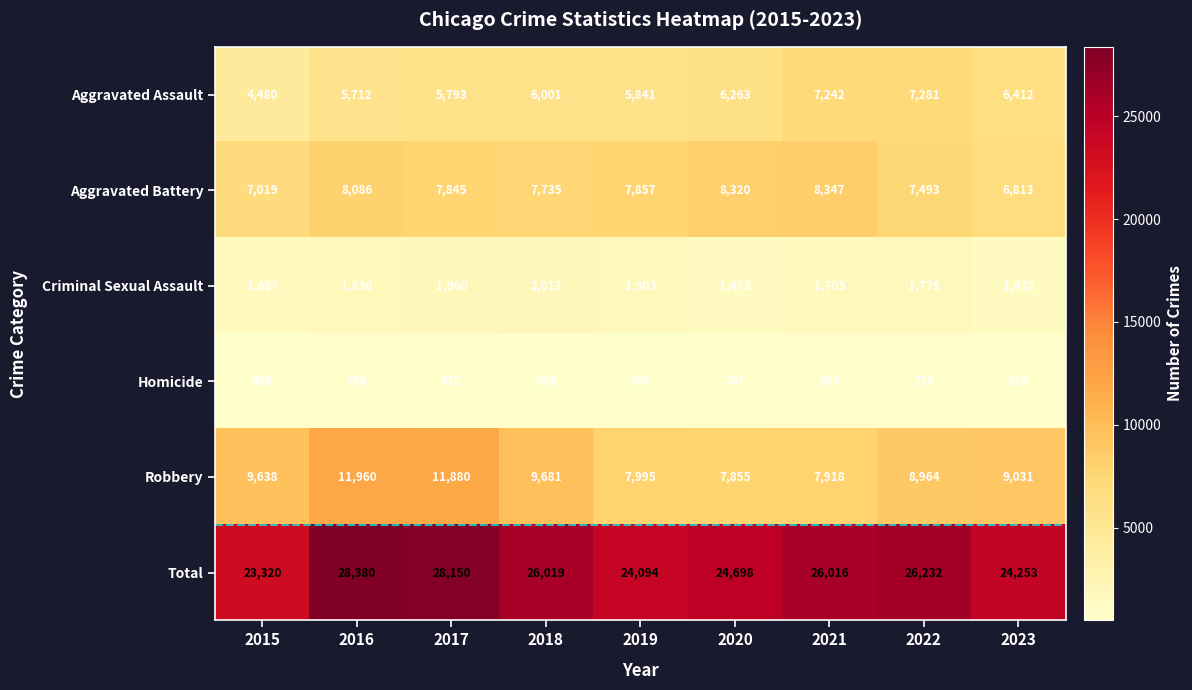

What is the average value of the Homicide series?

653